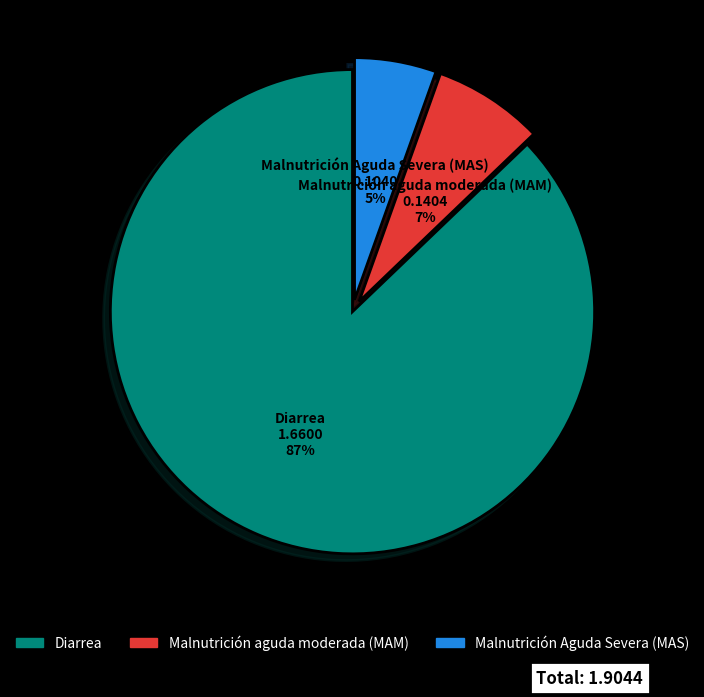

Does Diarrea represent more than half of the total?

Yes